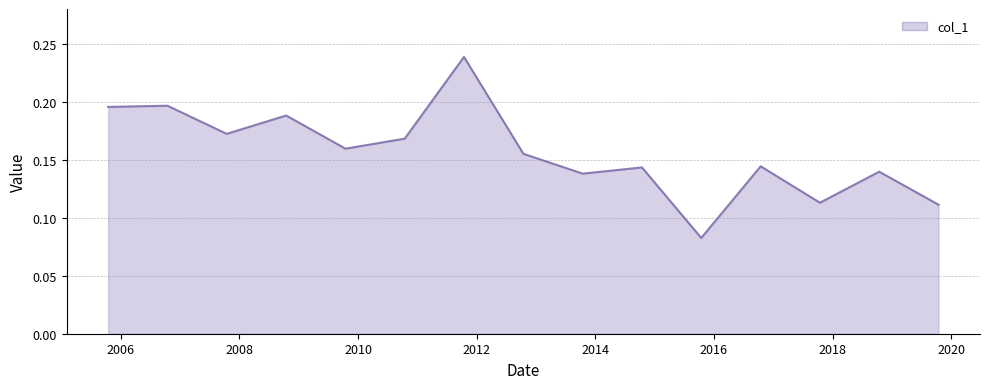

Is this an area chart (filled region under the line)?

Yes